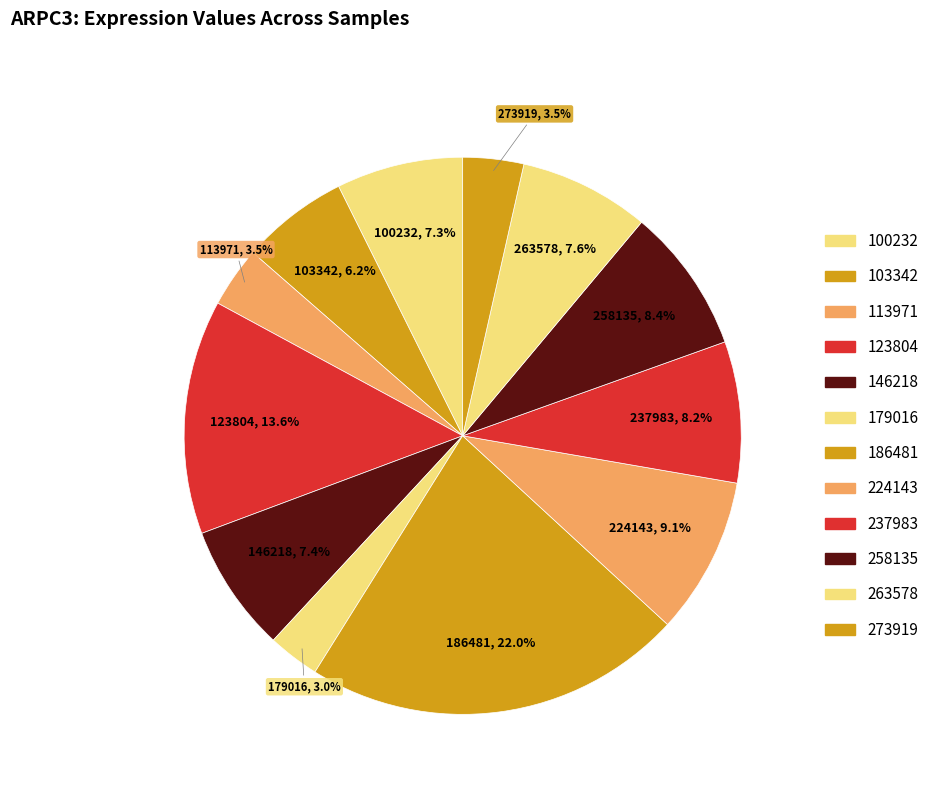

To the nearest percent, what is the combined percentage of 146218 and 224143?

17%